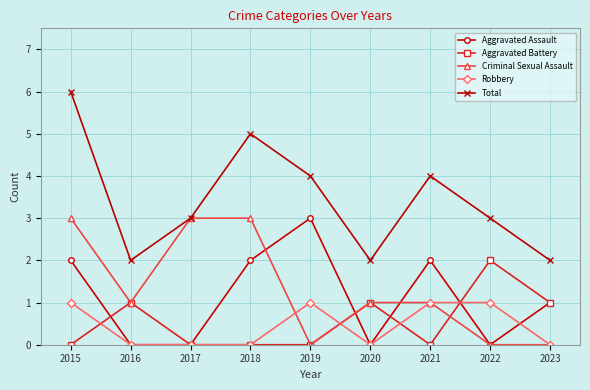

Count the number of categories in the chart.

9